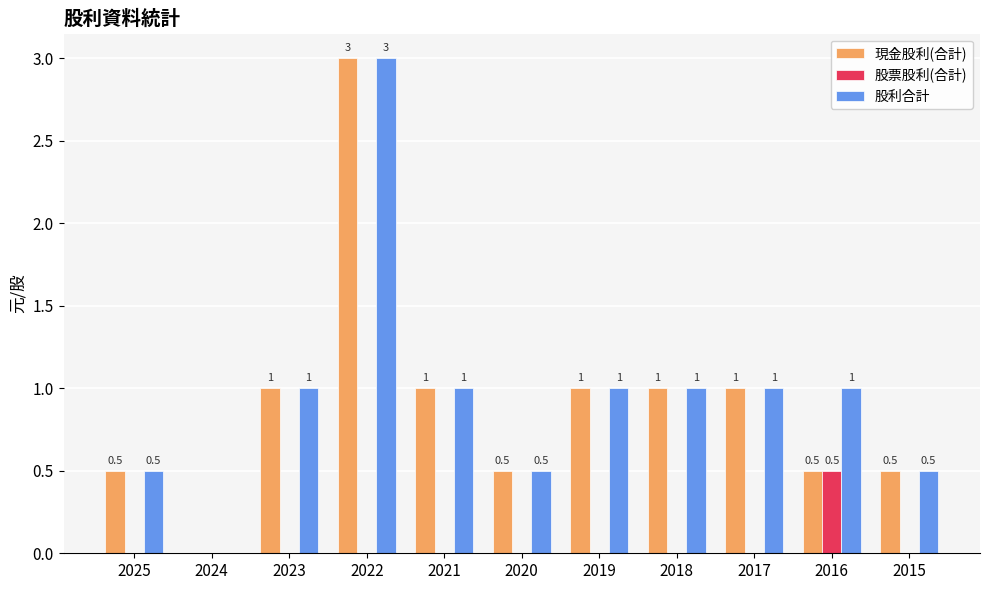

What is the total value across all series at 2023?

2.0